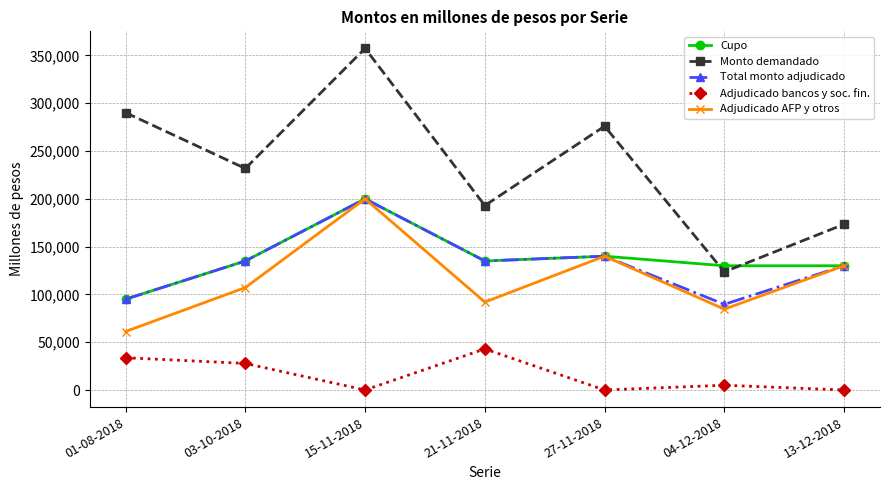

The Cupo series shows 191312 at 21-11-2018. True or false?

False